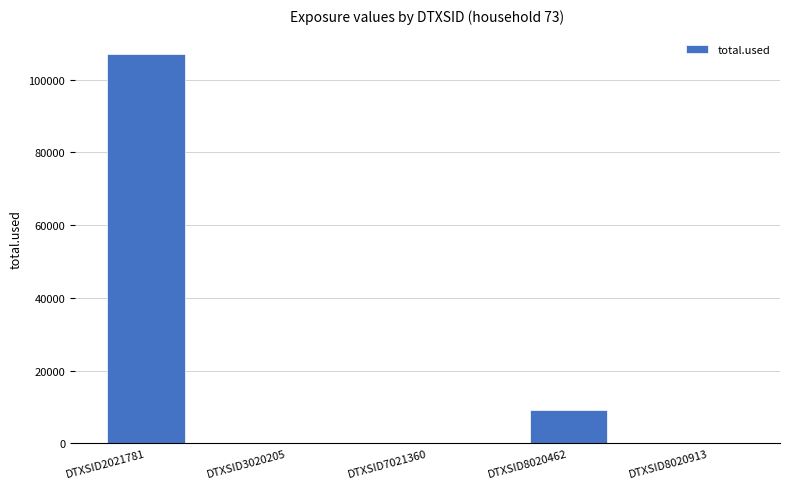

Is it true that the value at DTXSID8020913 is 0.0?

True